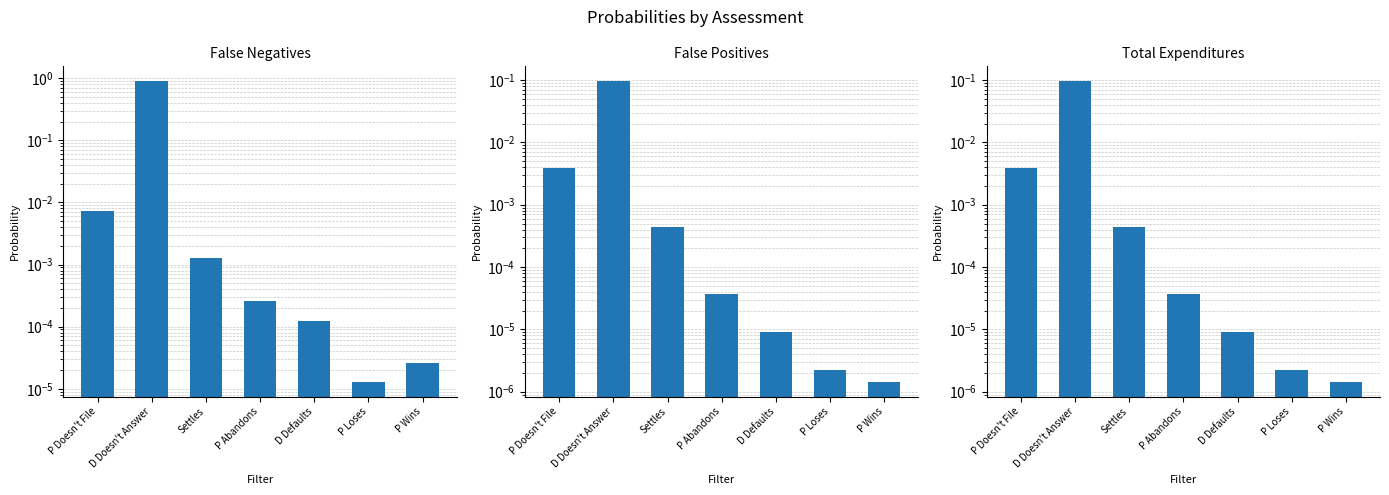

Between P Doesn't File and D Defaults, which series saw the biggest shift?

False Negatives